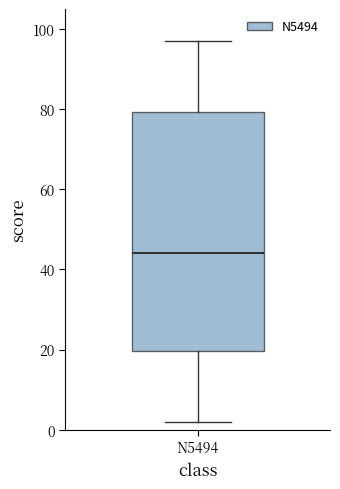

Transcribe this box plot: give where the median line is, the range the box spans, and where the two whiskers end, as read against the y-axis. The values are not printed on the chart, so give them approximately, as read against the axis.

median 44, box 20 to 80, whiskers 2 to 98